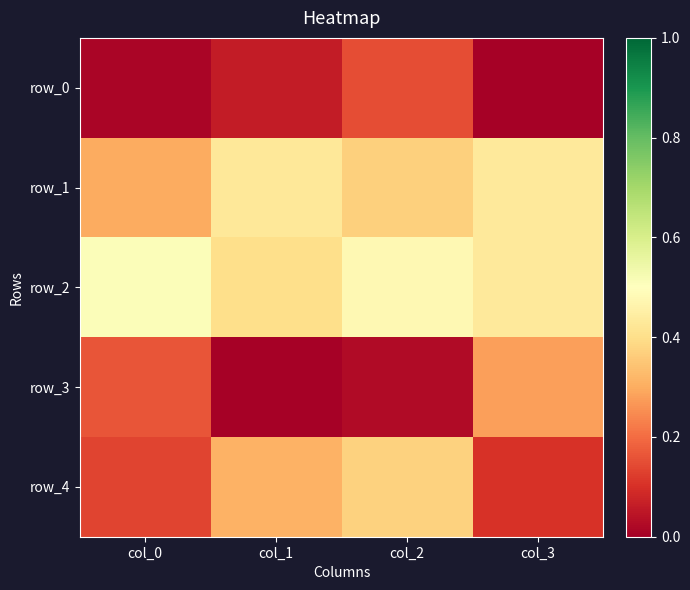

How many categories are shown in the chart?

4